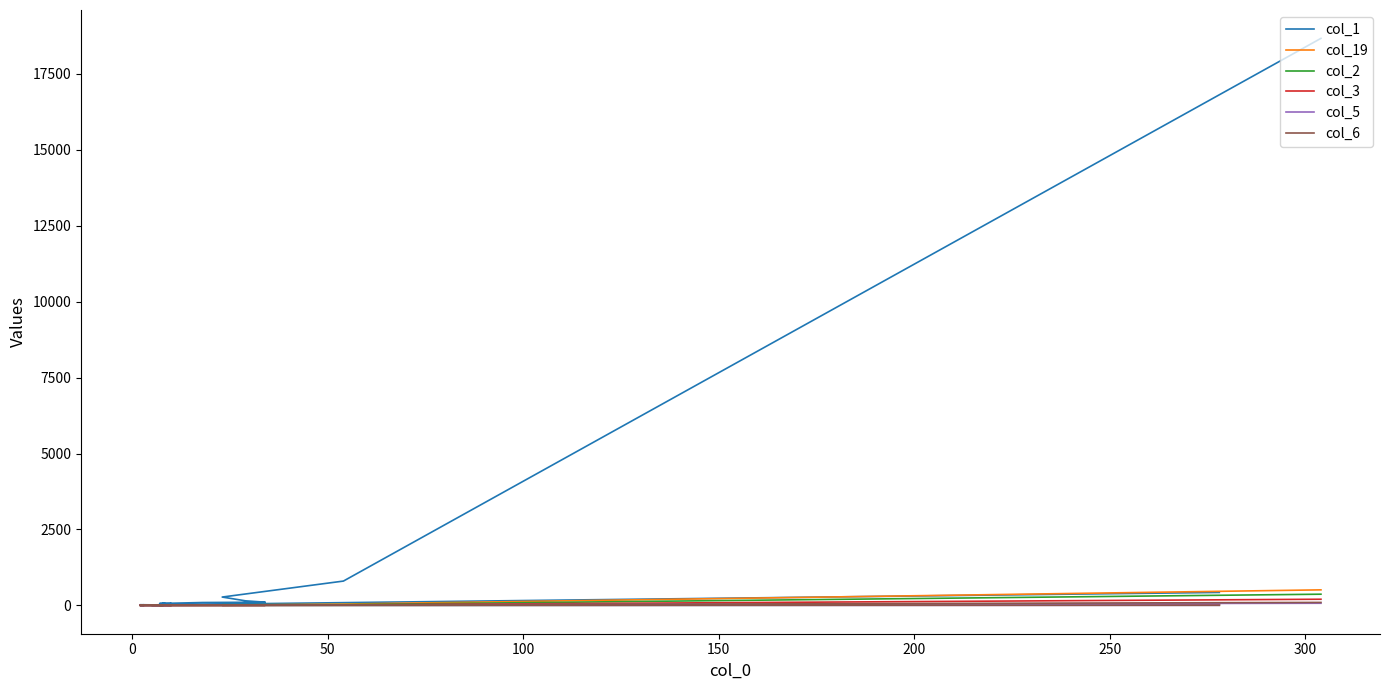

What is the average value of the col_6 series?

7